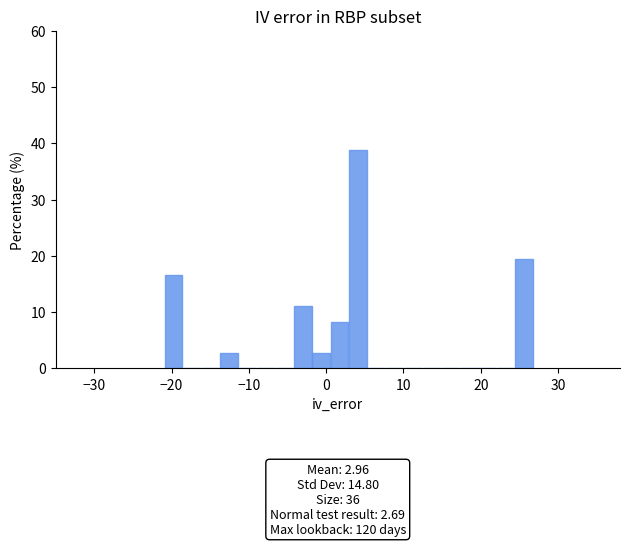

Around what value on the x-axis is the tallest bar? Give the approximate position of its centre, as read against the axis.

4